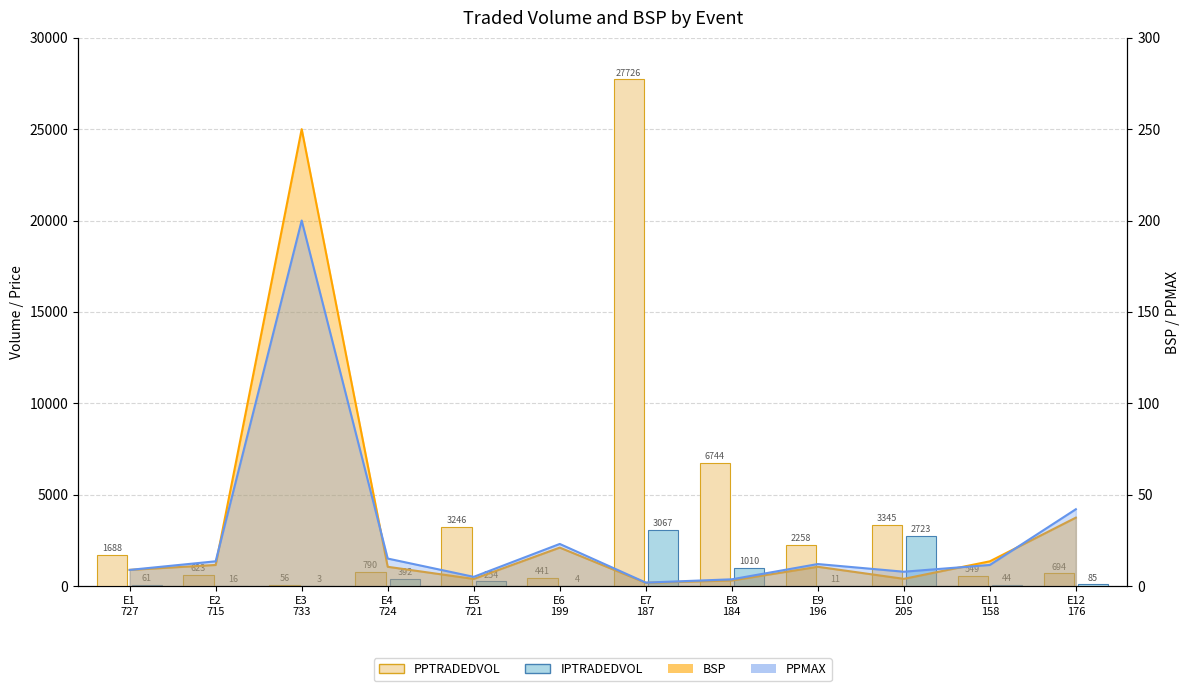

At which category is the sum across all series the highest?

E7
187